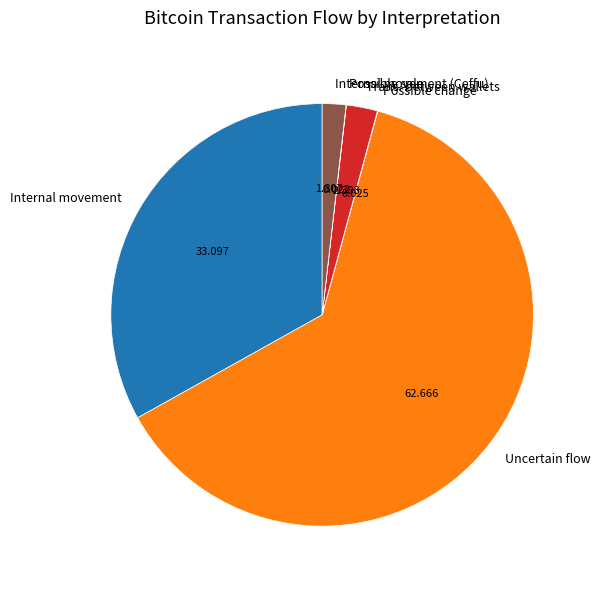

True or false: Uncertain flow accounts for 52% of the total.

False